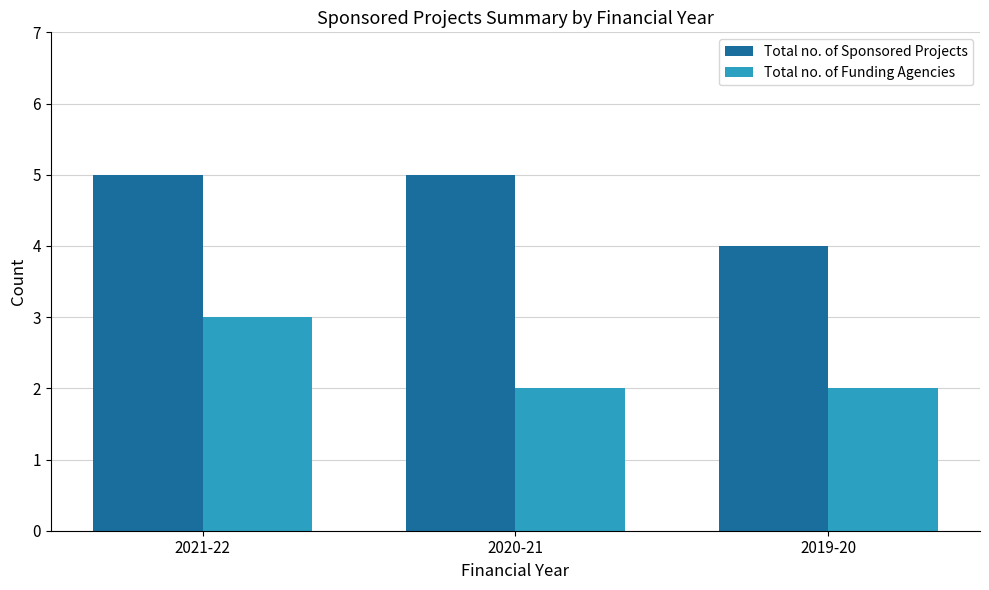

What is the difference between the maximum and minimum values in the Total no. of Sponsored Projects series?

1